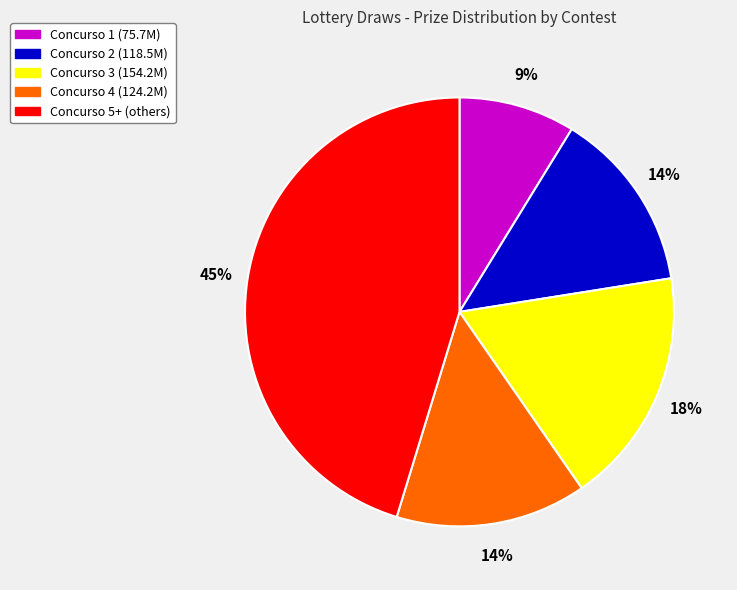

Between Concurso 4 (124.2M) and Concurso 1 (75.7M), which is larger?

Concurso 4 (124.2M)